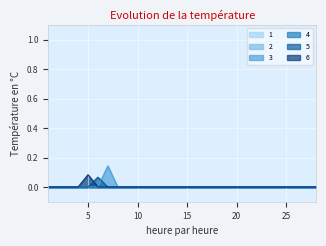

Which has a higher value, 12 or 28?

12